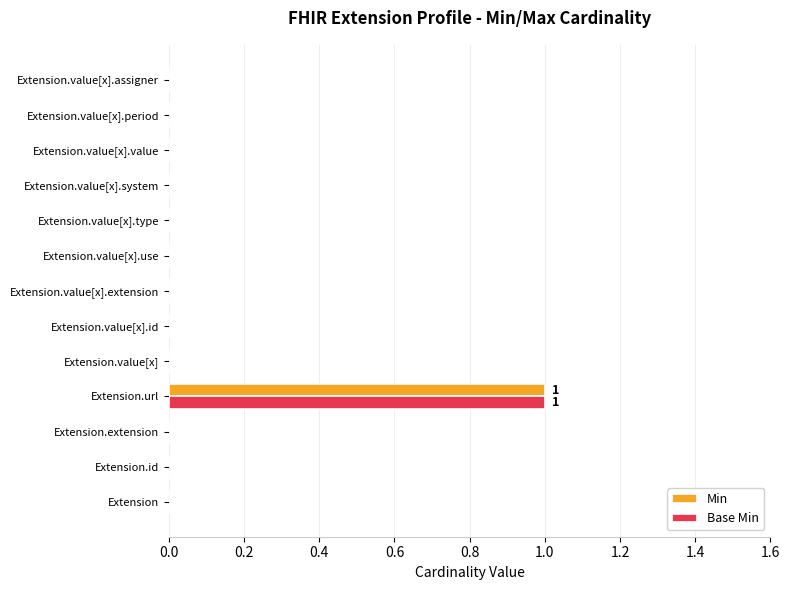

The value of Min at Extension.value[x].period is 0. True or false?

True